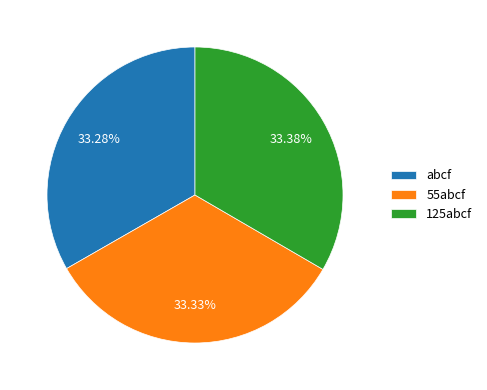

The 55abcf slice represents 19% of the pie. True or false?

False